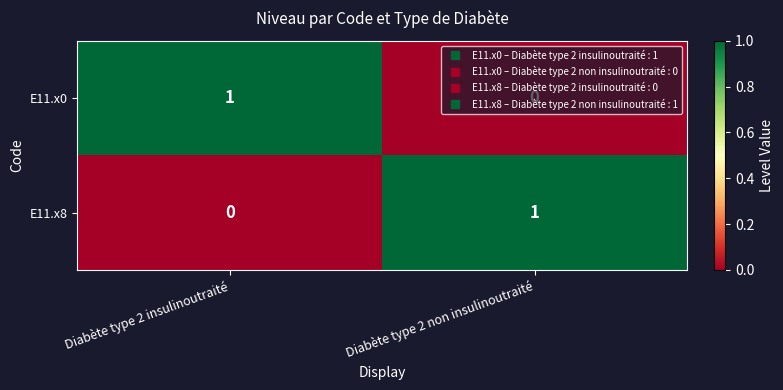

Is it true that E11.x0 equals 0 at Diabète type 2 non insulinoutraité?

True